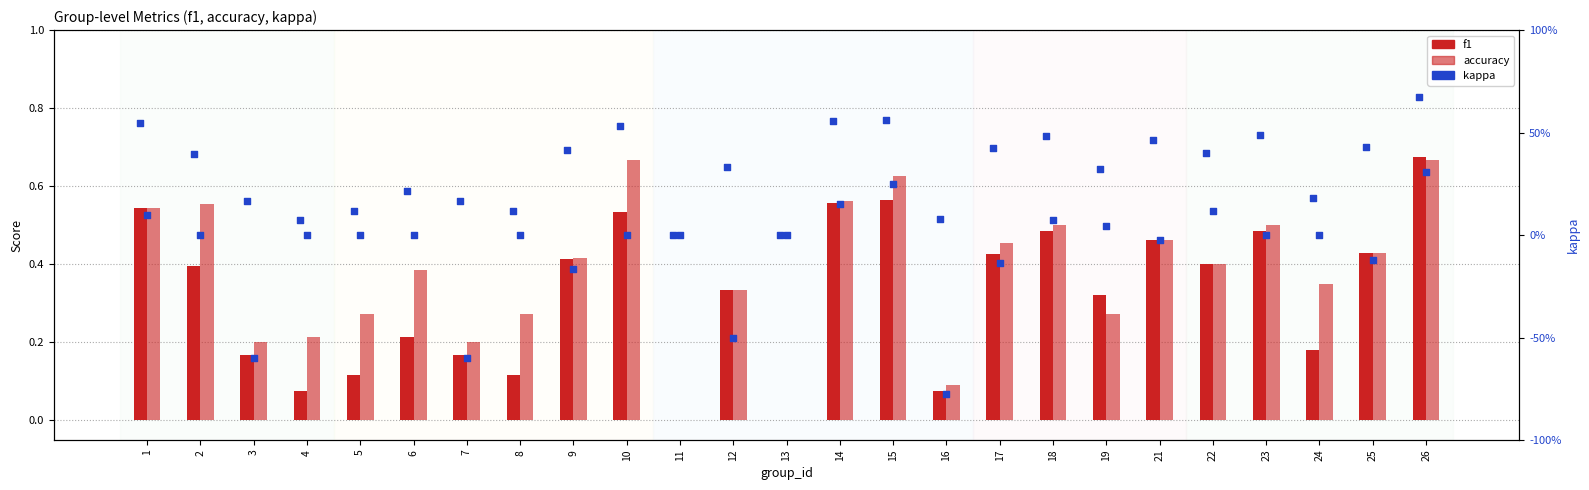

Is the value of accuracy at 24 greater than the value of f1 at 8?

Yes